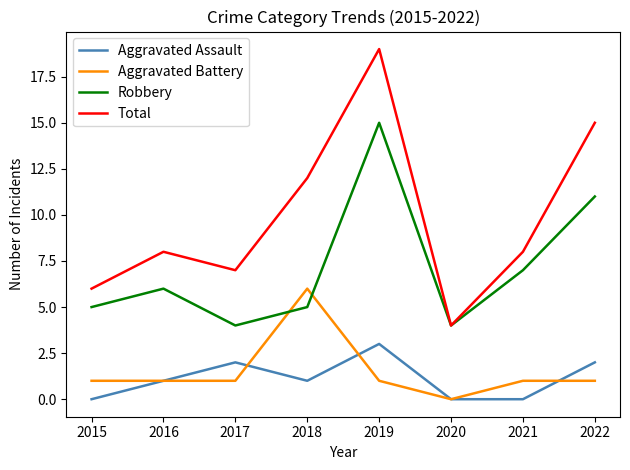

At 2015, list the series in order from smallest to largest.

Aggravated Assault, Aggravated Battery, Robbery, Total